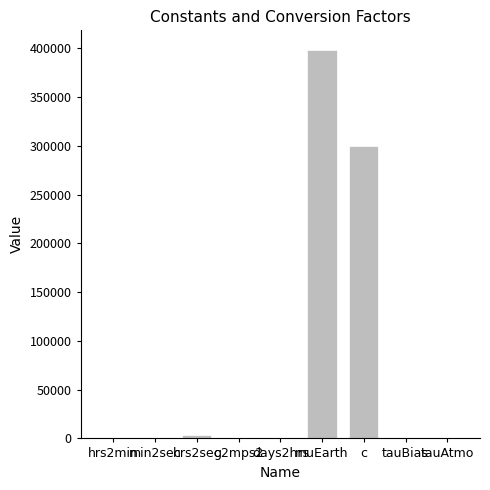

Which category has the highest value across all series?

muEarth